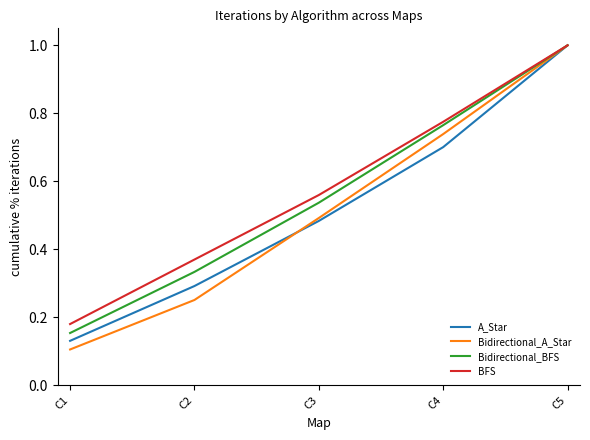

At which category is the sum across all series the highest?

C5